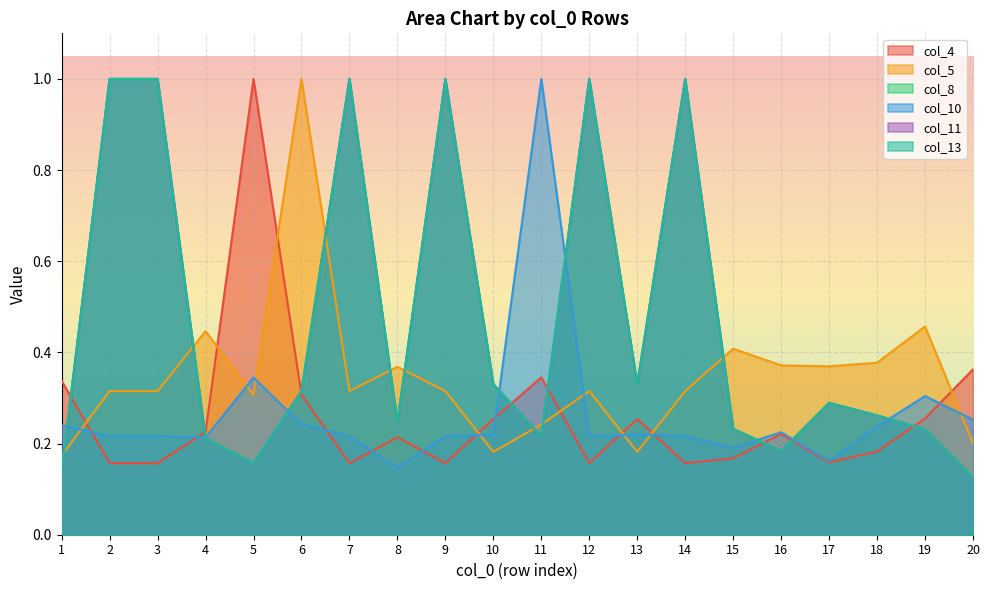

What is the approximate value of col_8 at 13?

0.3